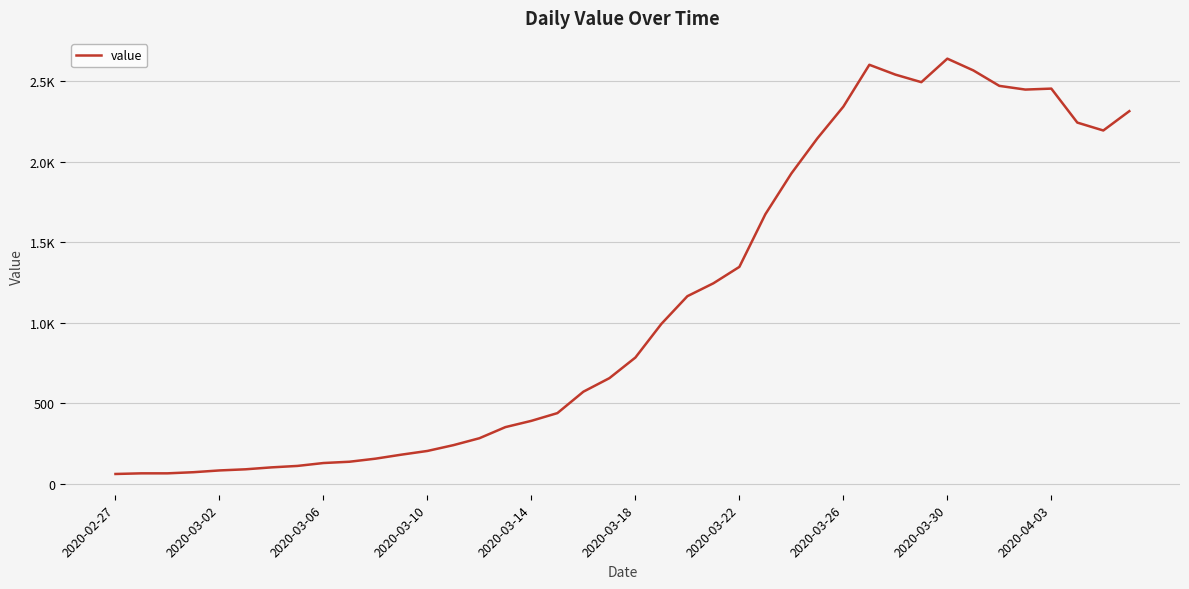

Does the chart display data point markers on the line(s)?

No